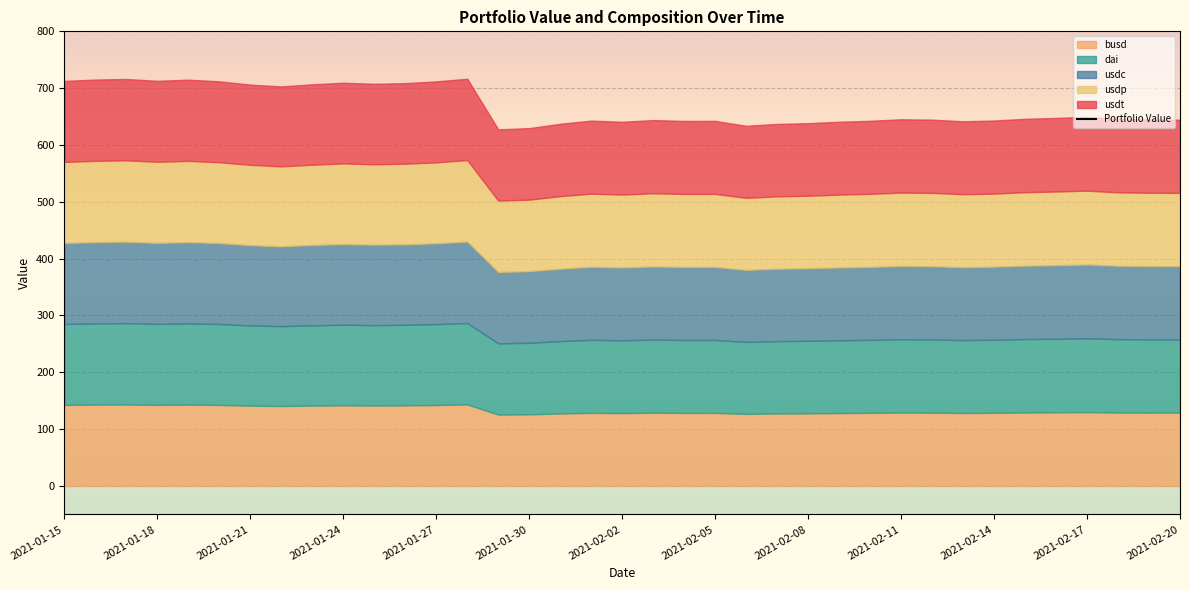

True or false: the data shows 1003.1 at 26.

True